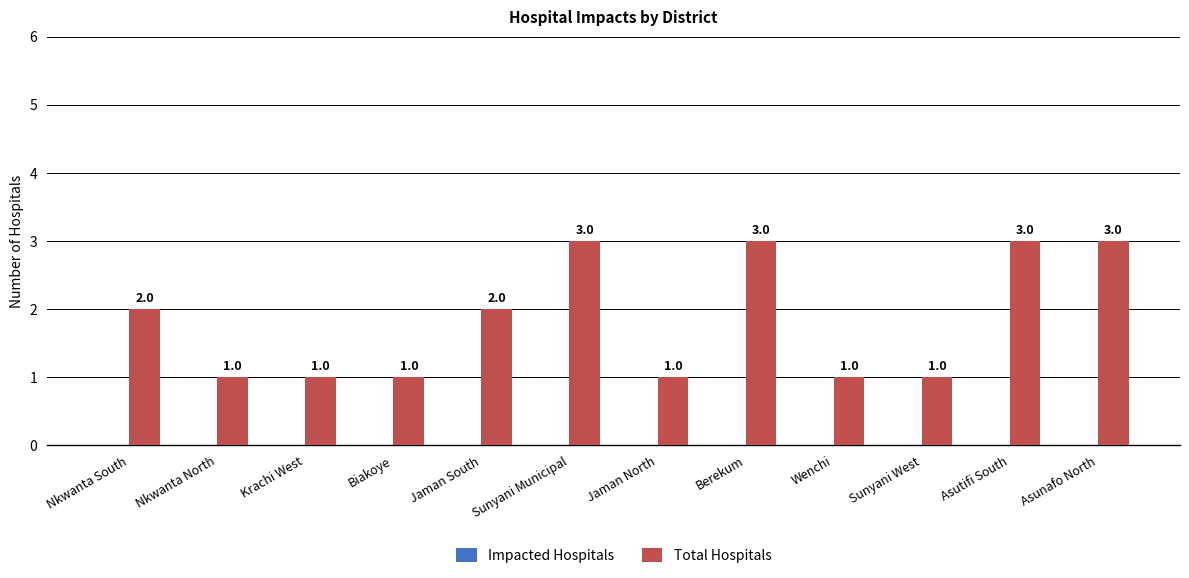

Does the chart contain stacked bars?

No